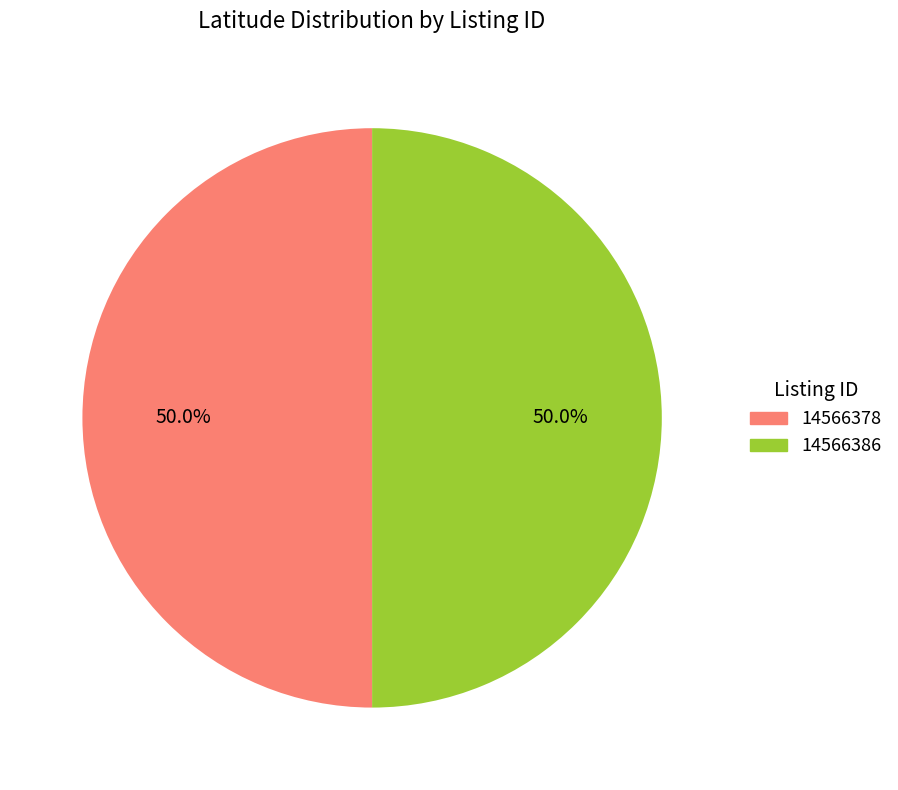

What is the ratio of the value at 14566386 to the value at 14566378?

1.0